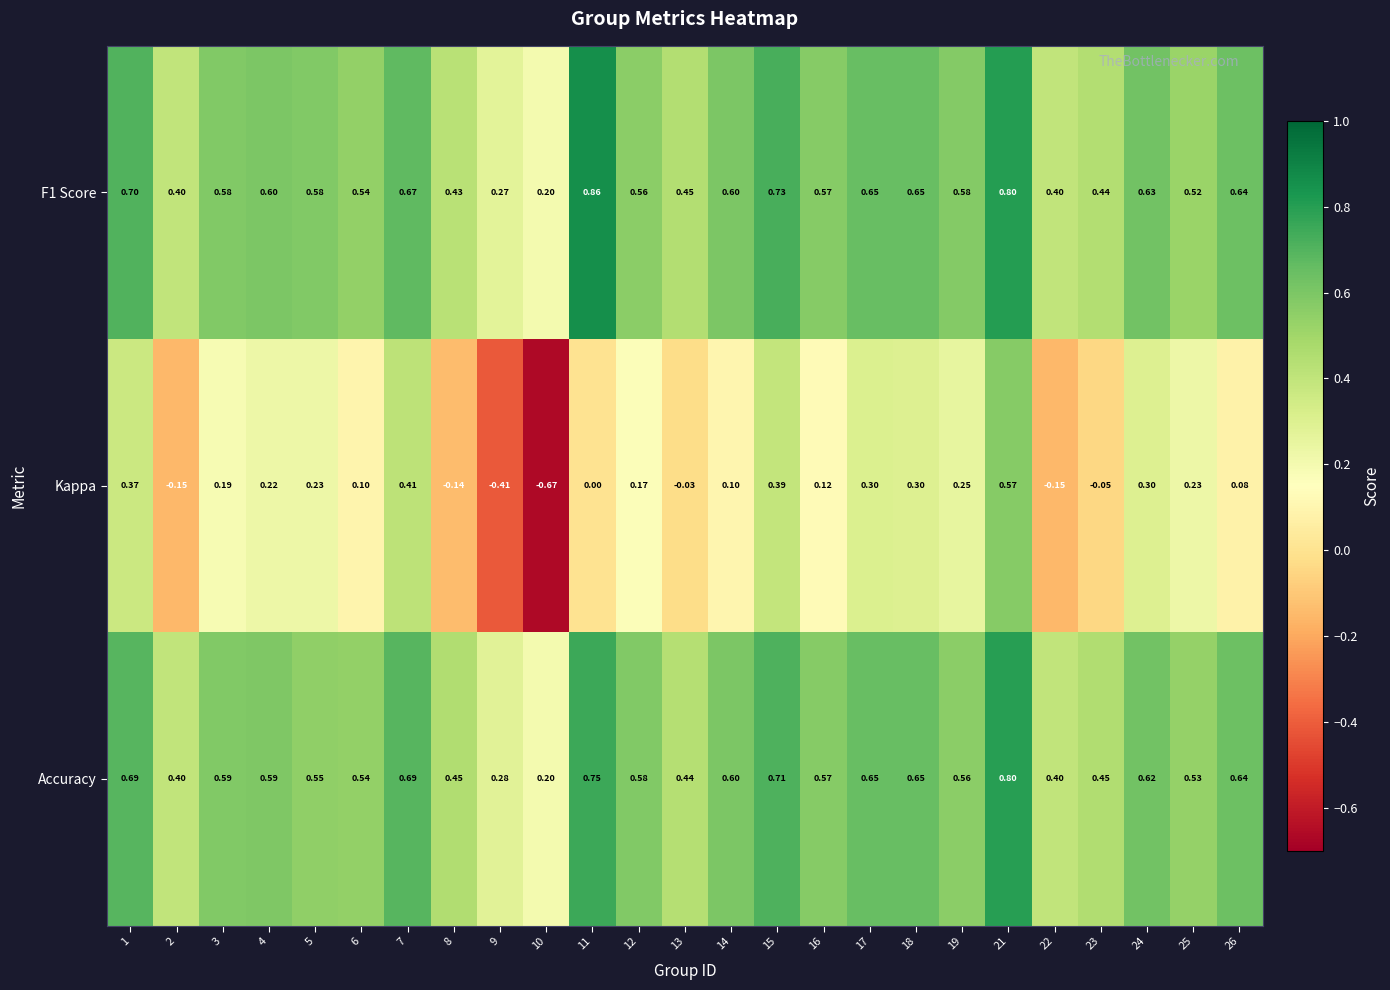

List the series in order of their peak value, lowest first.

Kappa, Accuracy, F1 Score